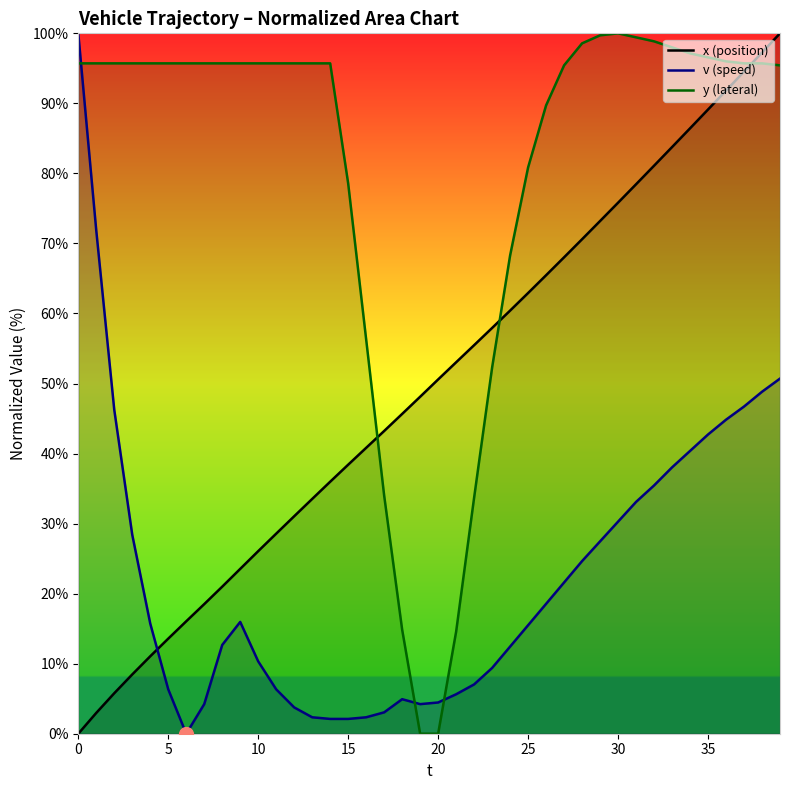

The y (lateral) series shows 95.4 at 39. True or false?

True